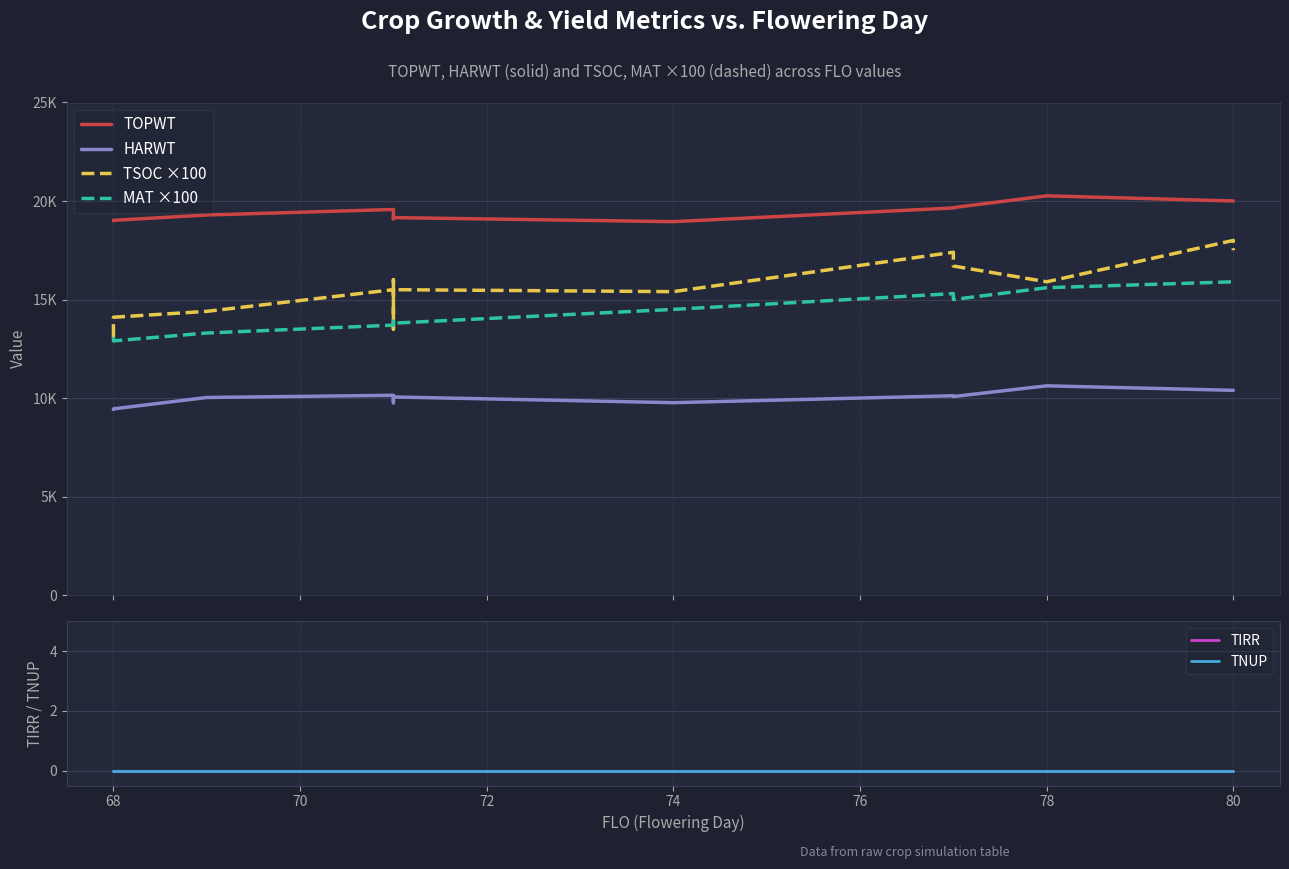

Is the value of TSOC ×100 at 74 greater than the value of TNUP at 13?

Yes